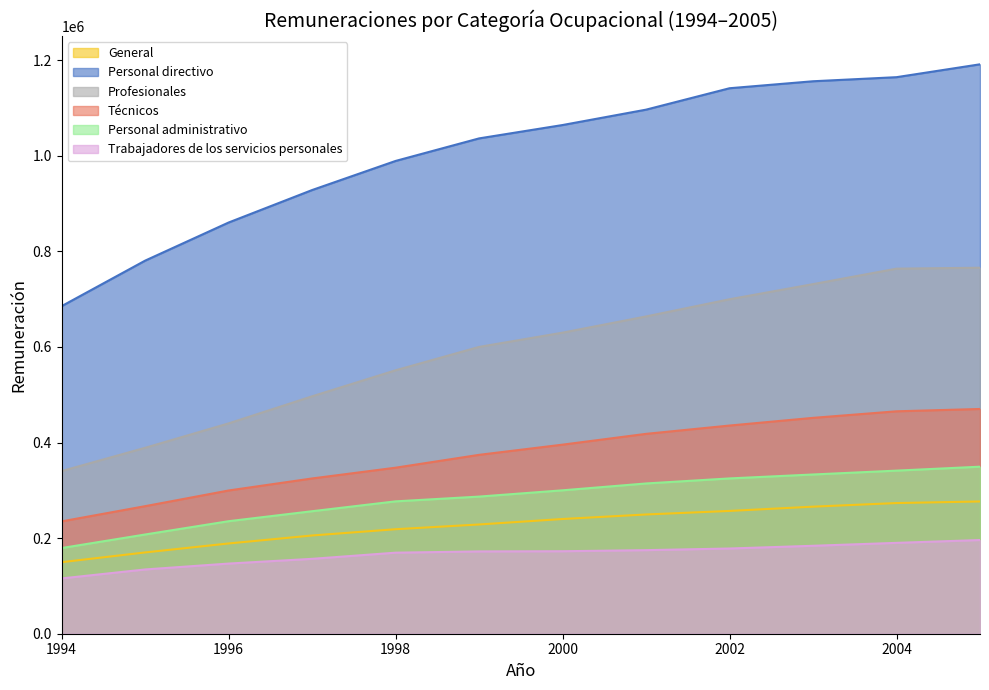

At which label does General reach its peak?

2005